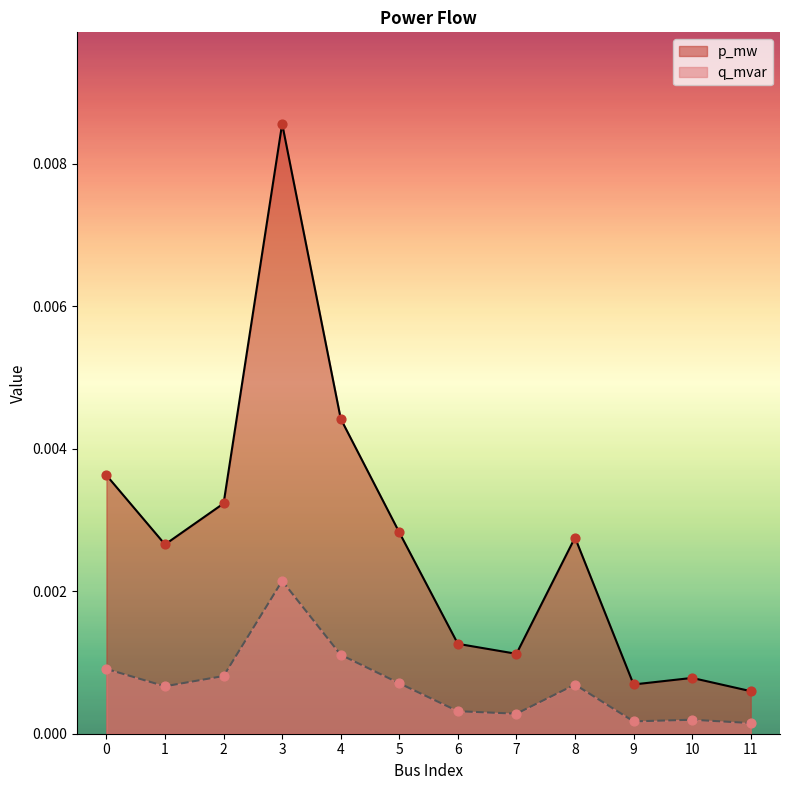

Which series contains the highest Y value?

p_mw